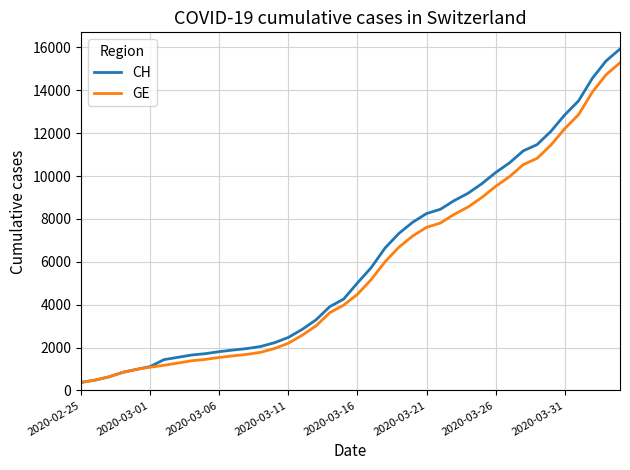

What is the smallest value displayed?

375